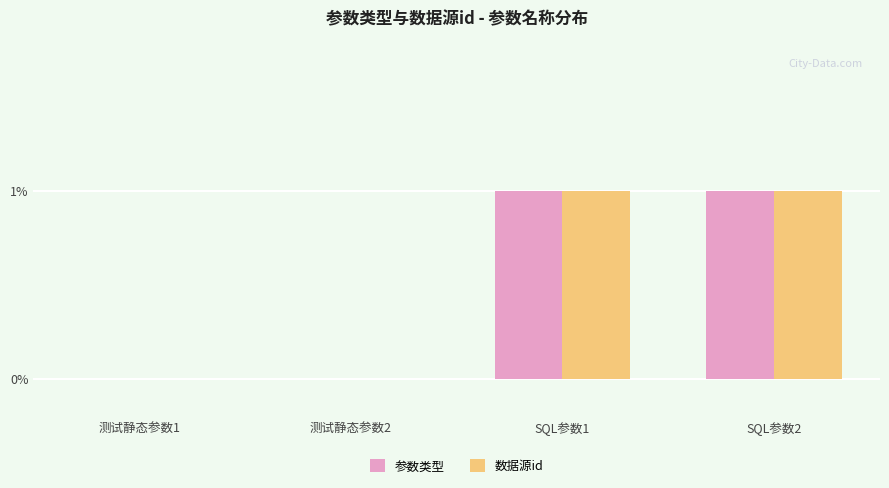

The value of 参数类型 at 测试静态参数1 is 0. True or false?

True